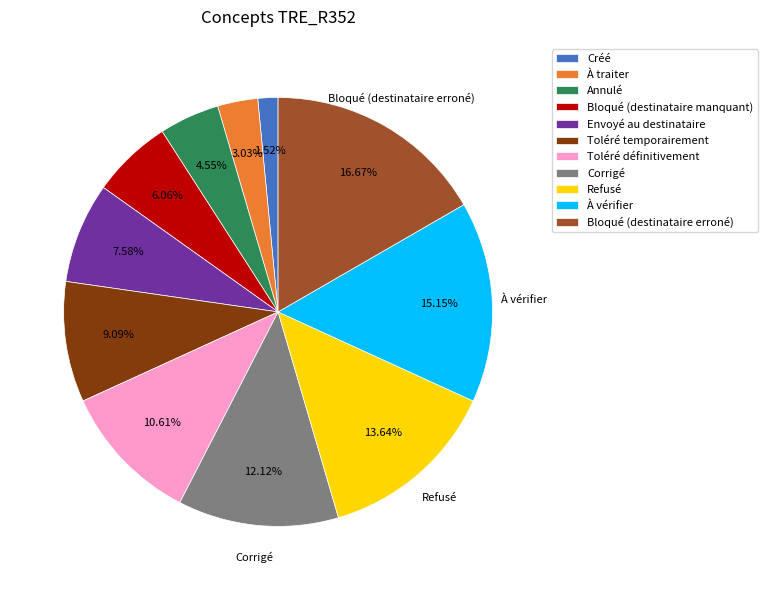

What percentage is the Envoyé au destinataire slice, to the nearest percent?

8%